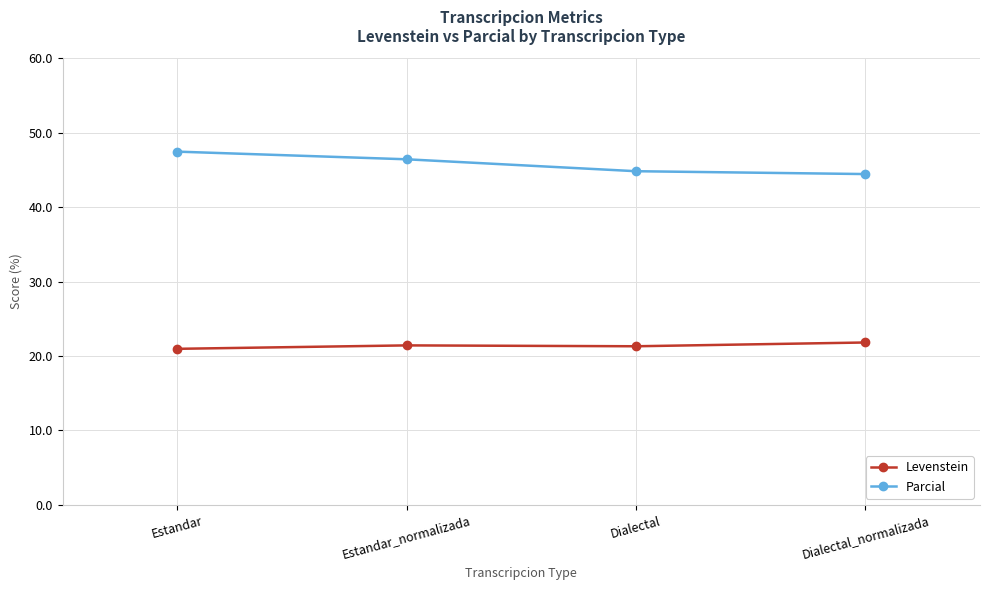

Rank the series at Estandar_normalizada from lowest to highest value.

Levenstein, Parcial